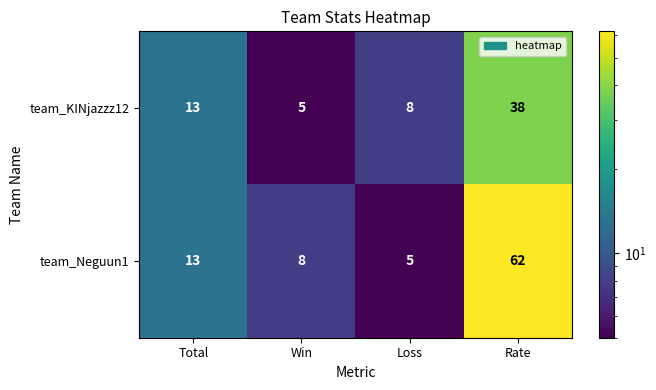

What is the difference between the team_Neguun1 values at Win and Total?

5